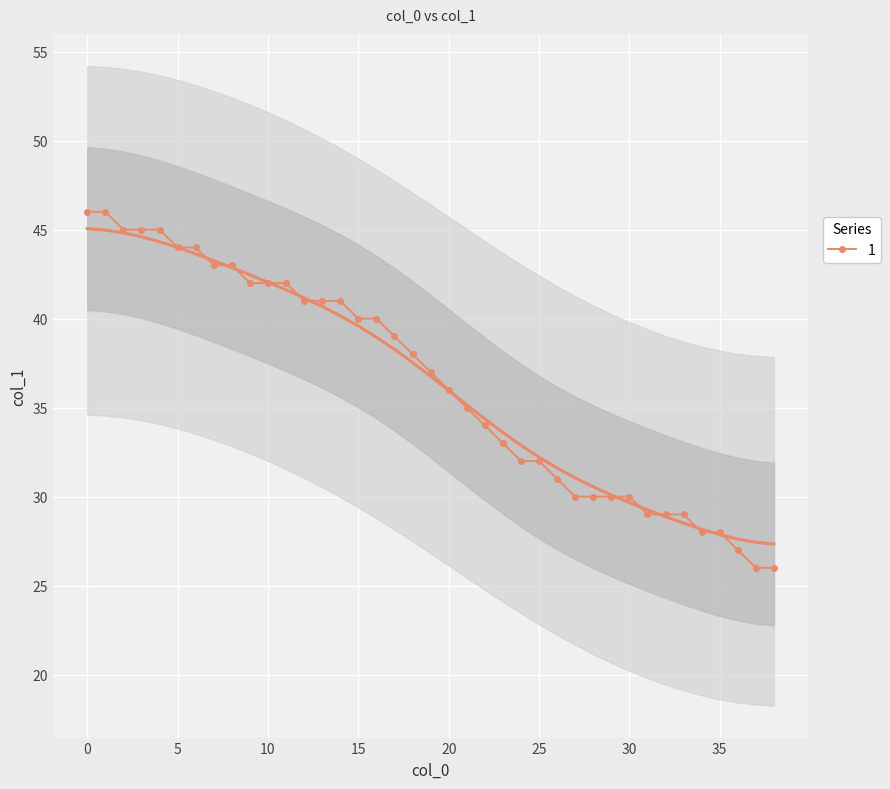

How many values exceed 37?

19